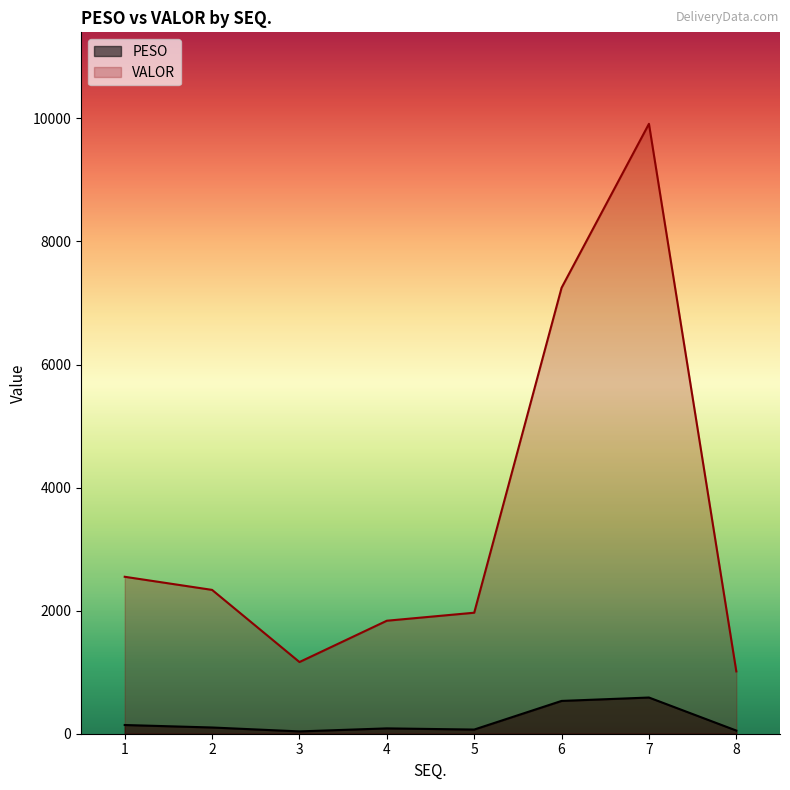

Rank the series by their maximum value, from highest to lowest.

VALOR, PESO